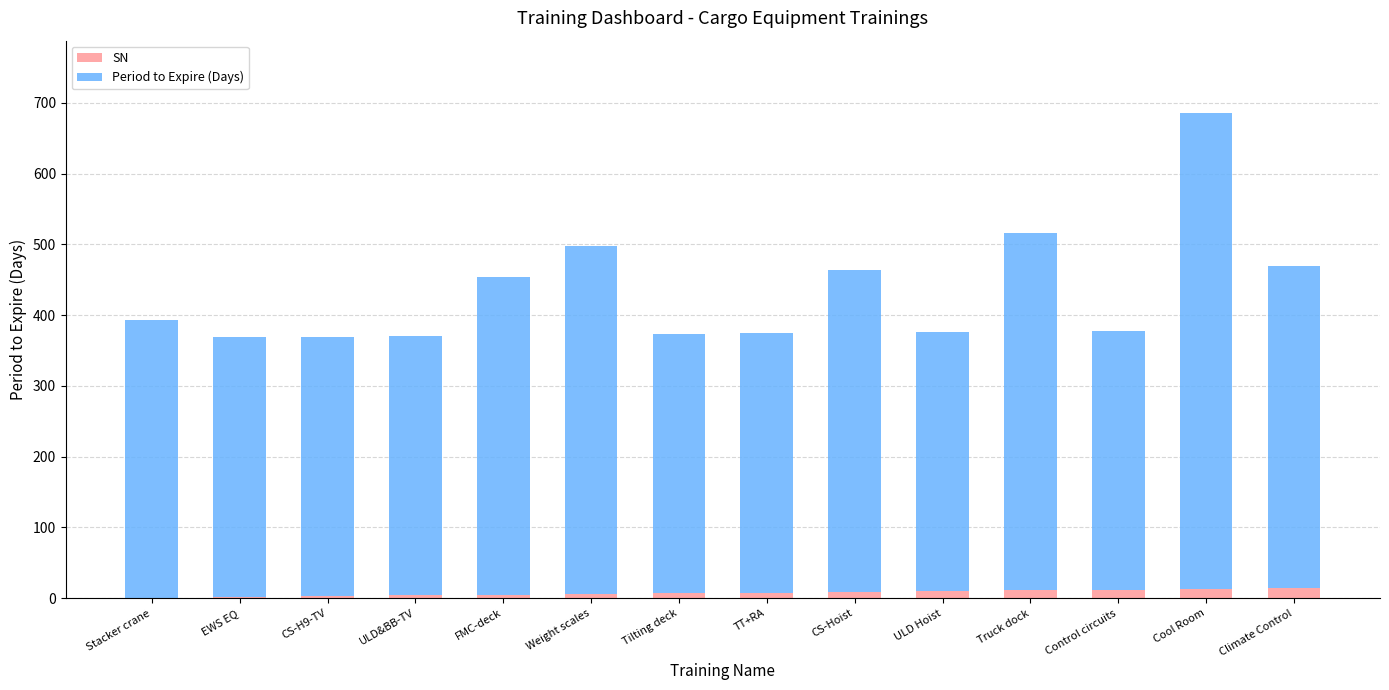

At which category is the sum across all series the highest?

Cool Room